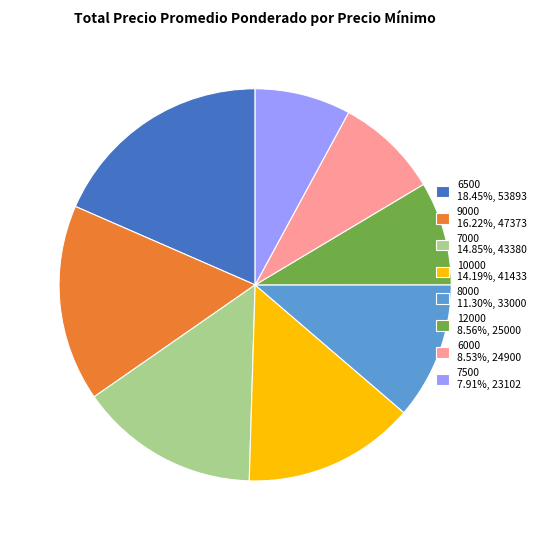

Does 6000 8.53%, 24900 represent more than half of the total?

No